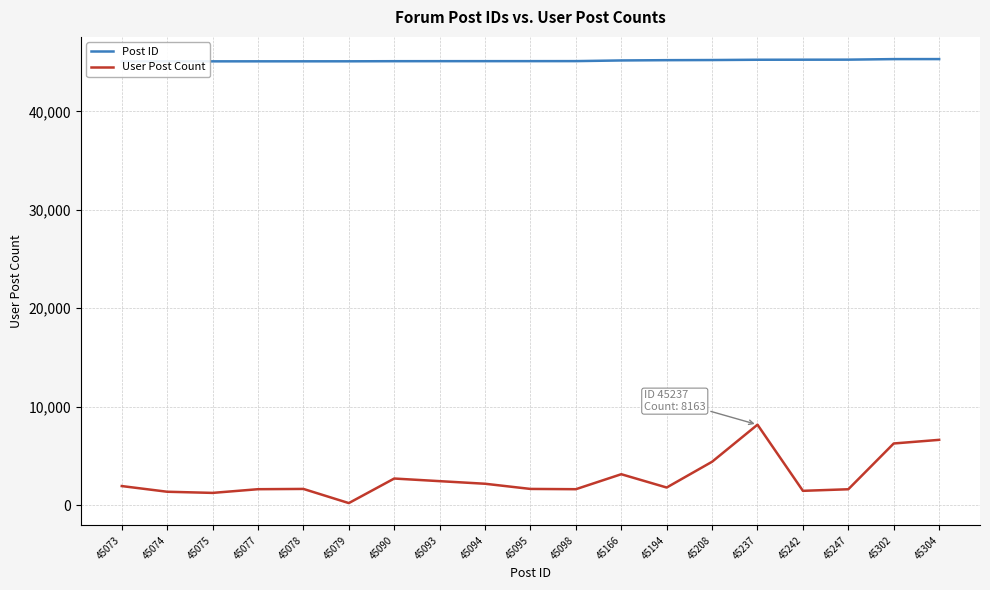

What is the value of the User Post Count point at the 7th from the left?

2693